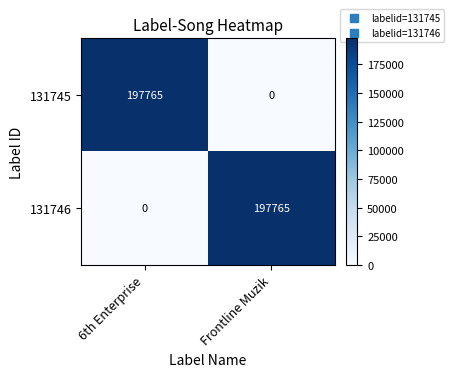

What is the highest value of the 131746 series?

197765